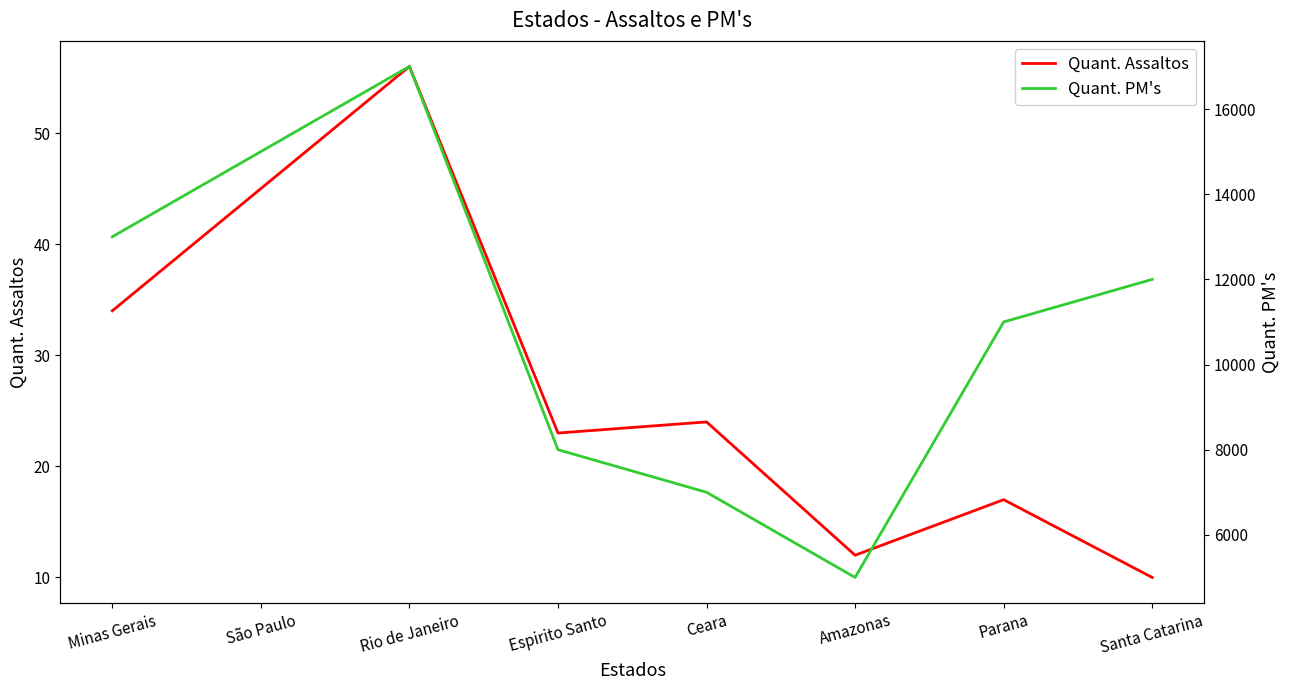

Between Minas Gerais and Amazonas, which is larger?

Minas Gerais